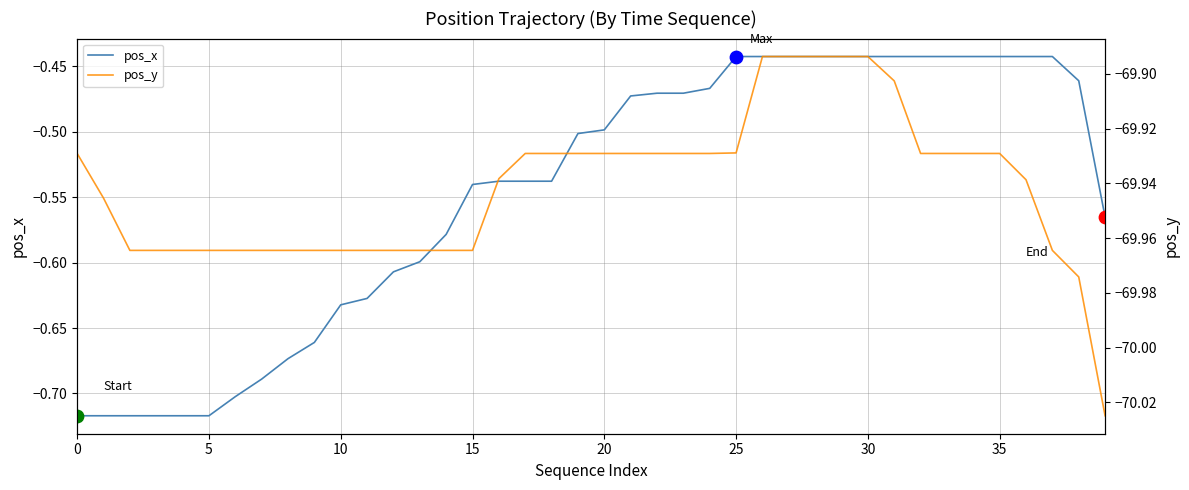

What is the total value across all series at 10?

-70.7